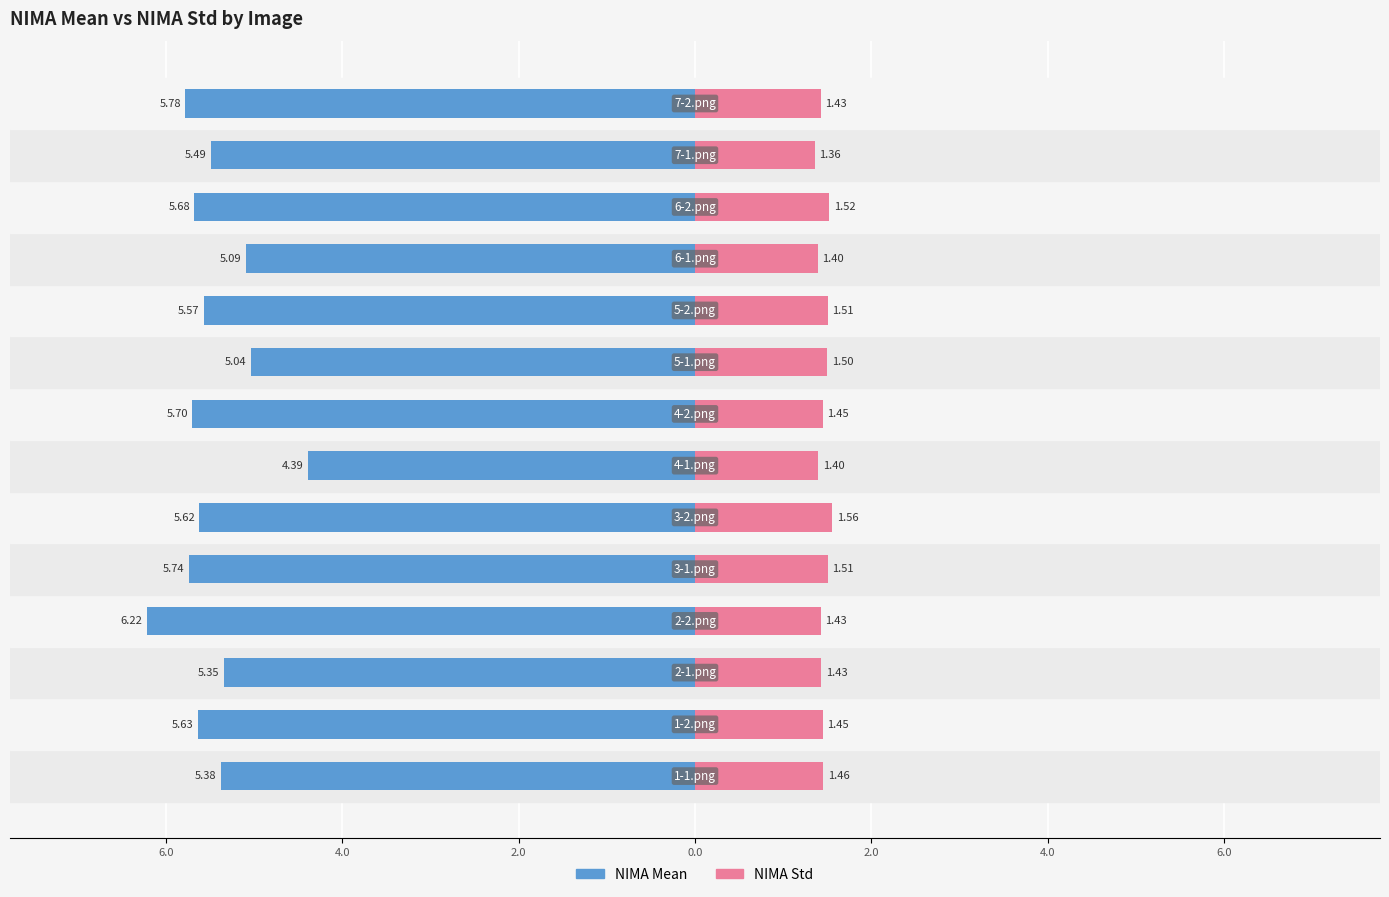

How many bars are there in total?

28